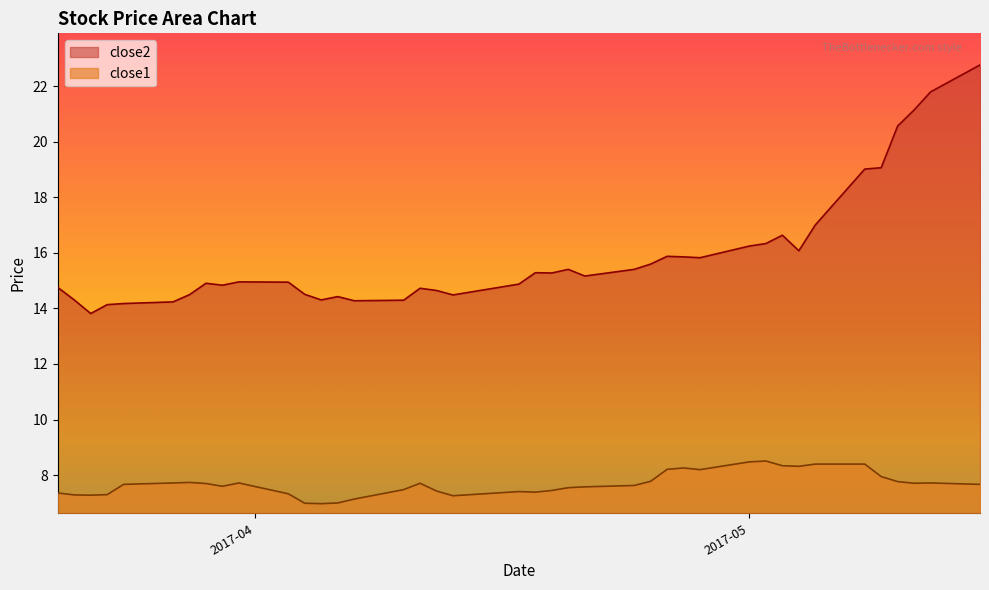

True or false: close2 and close1 cross at least once.

False